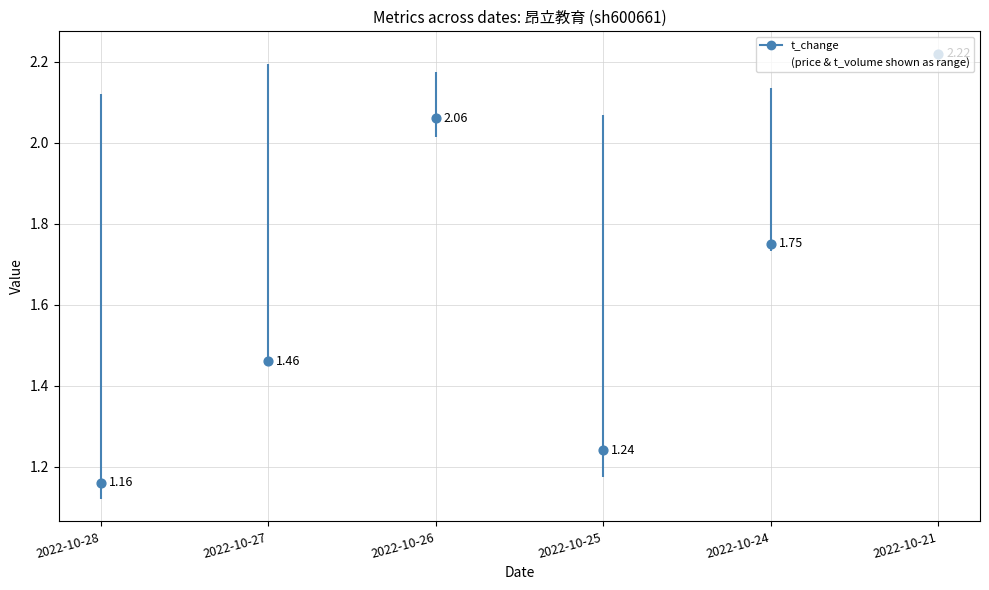

At how many categories does at least one series exceed 1?

6